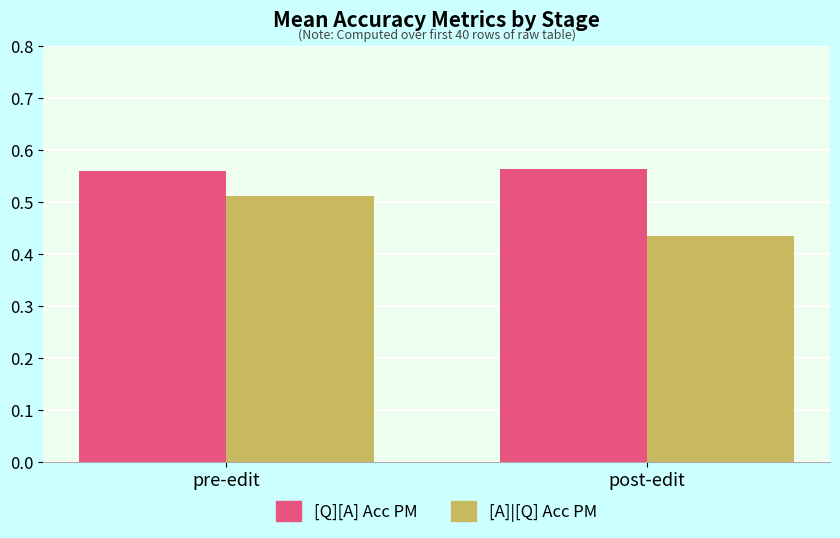

Where is [A]|[Q] Acc PM nearest to the value 0?

post-edit